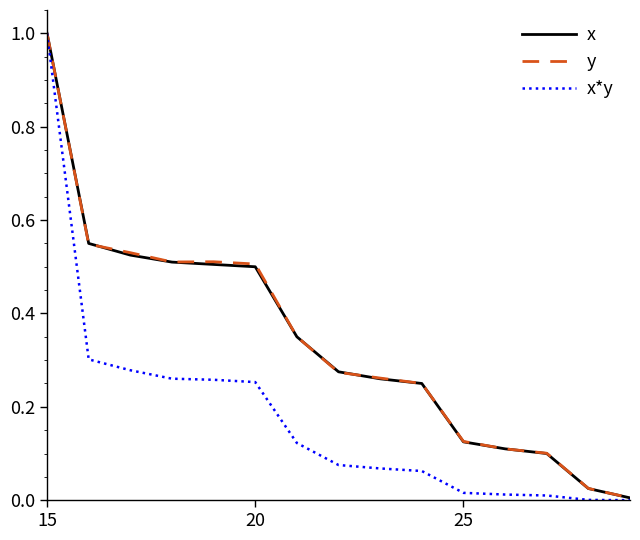

Which series has the largest range (max minus min)?

x*y